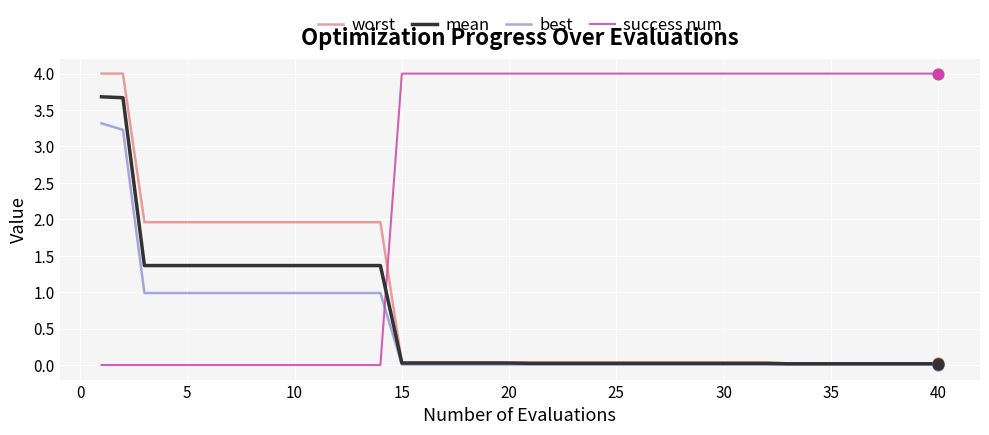

True or false: best and success num intersect in this chart.

True